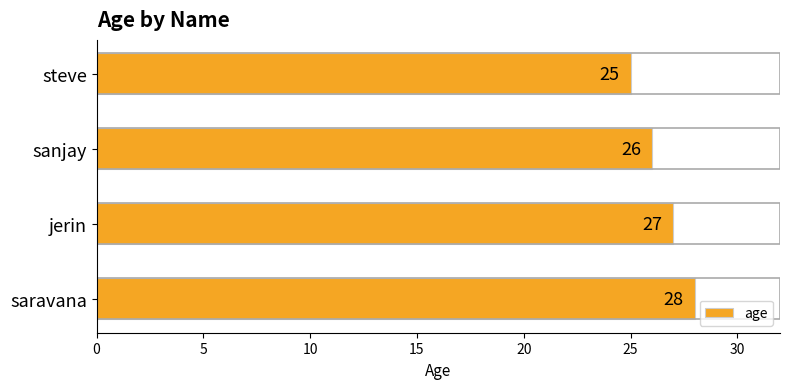

Where is the data nearest to the value 26?

sanjay